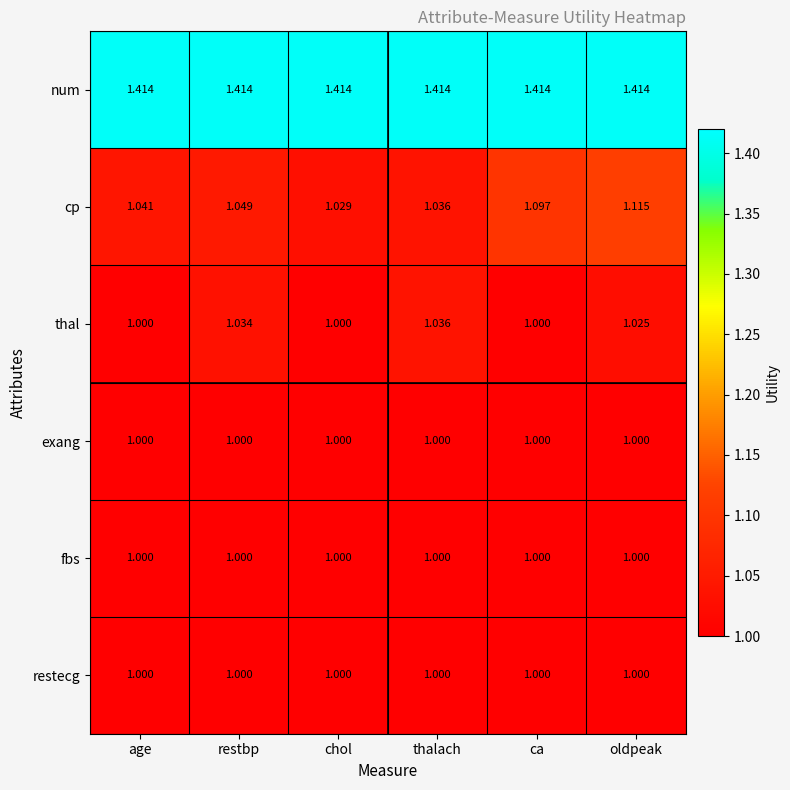

Where is cp nearest to the value 1?

chol